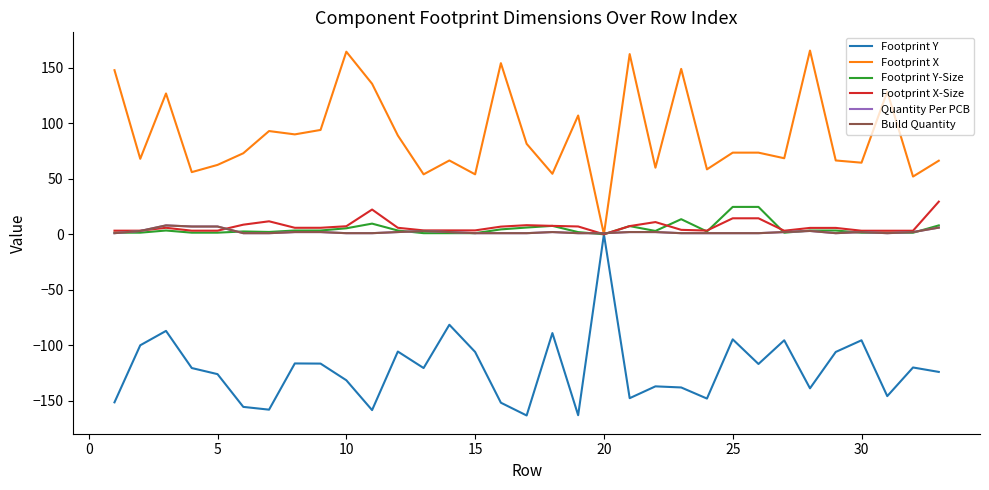

What is the difference between the maximum and minimum values in the Footprint Y-Size series?

24.7